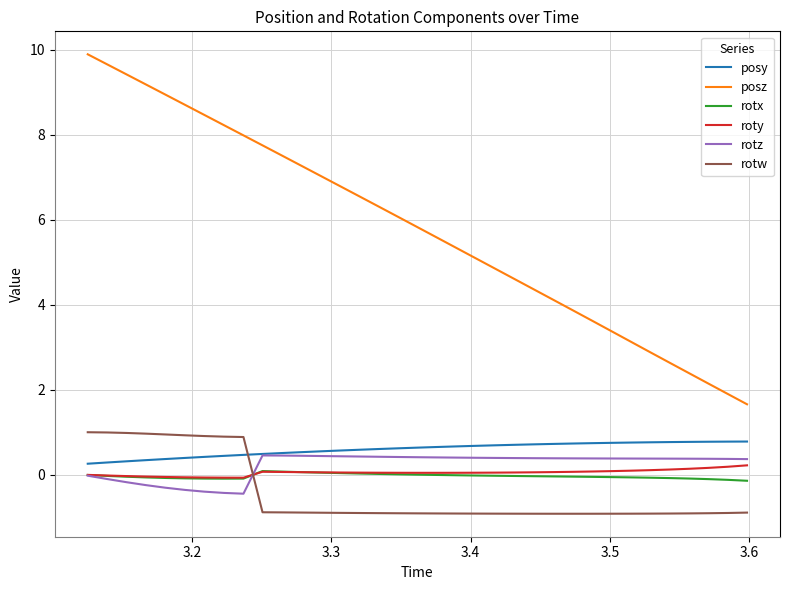

Which series has the widest spread of values?

posz